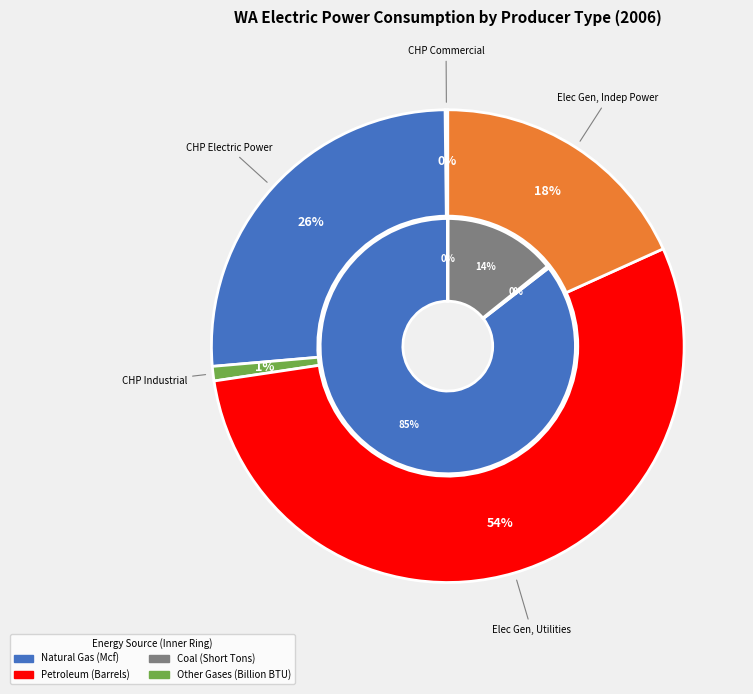

Is the sum of Combined Heat and Power, Industrial Power and Electric Generators, Independent Power greater than half?

No